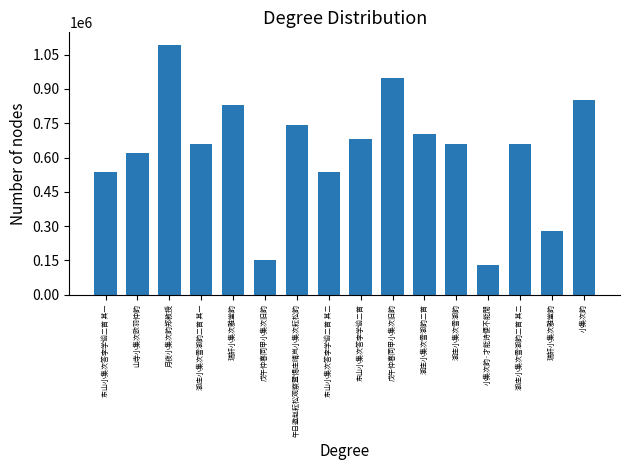

What is the value of the 11th bar from the left?

703014